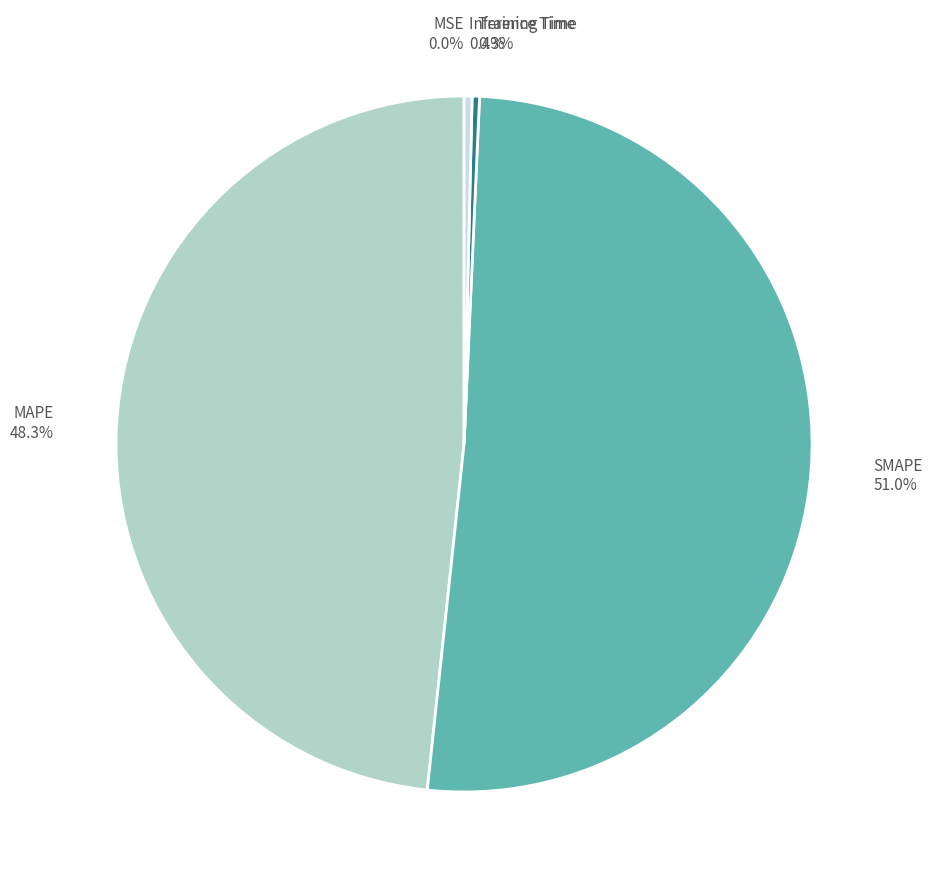

What portion of the pie excludes MAPE?

51.7%